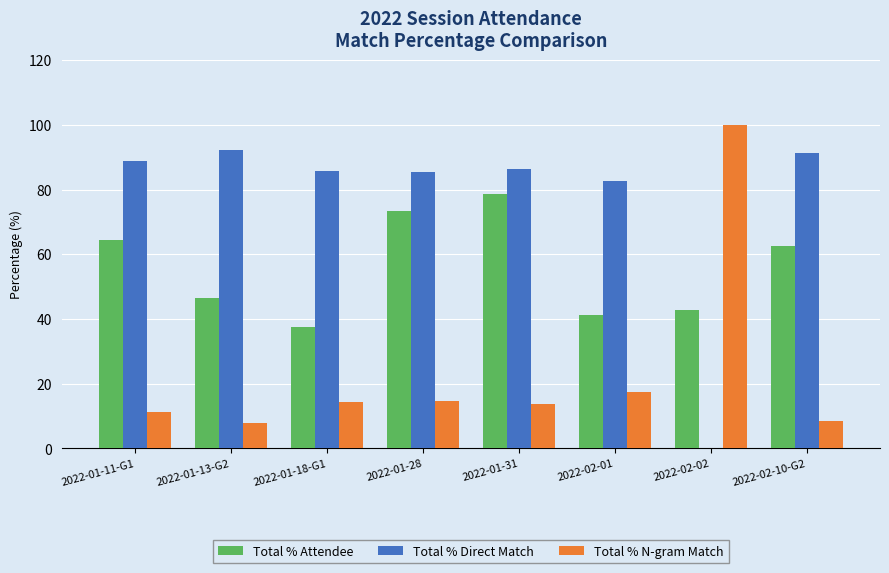

True or false: Total % Attendee has a value of 73.2 at 2022-01-28.

True